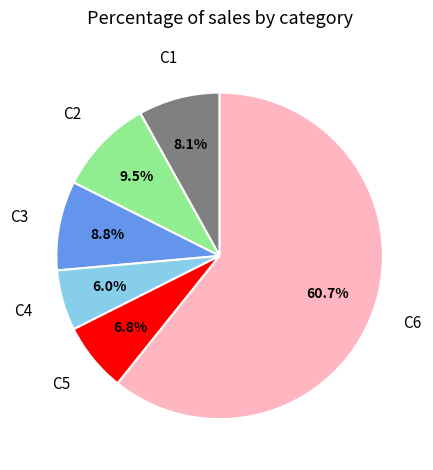

How many slices are in this pie chart?

6